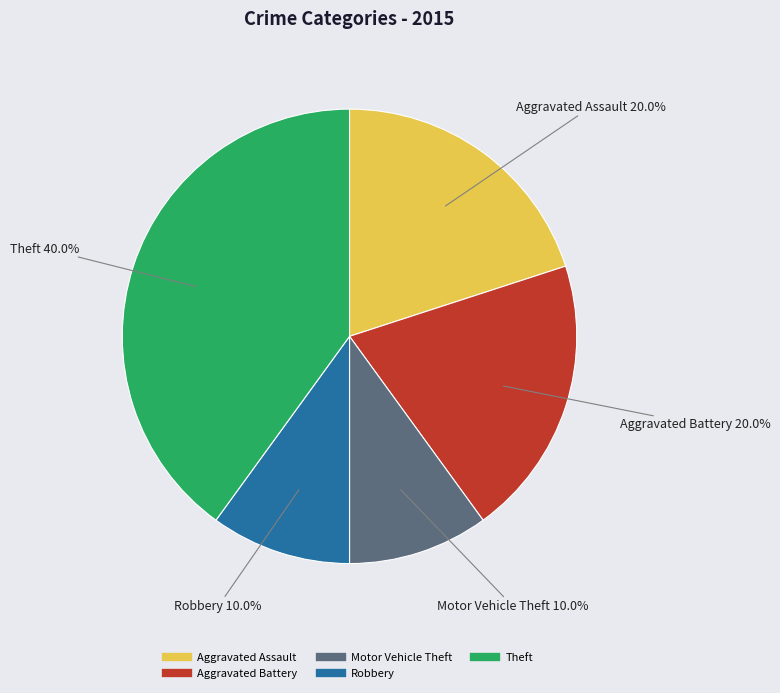

Is Aggravated Assault the majority of the pie?

No